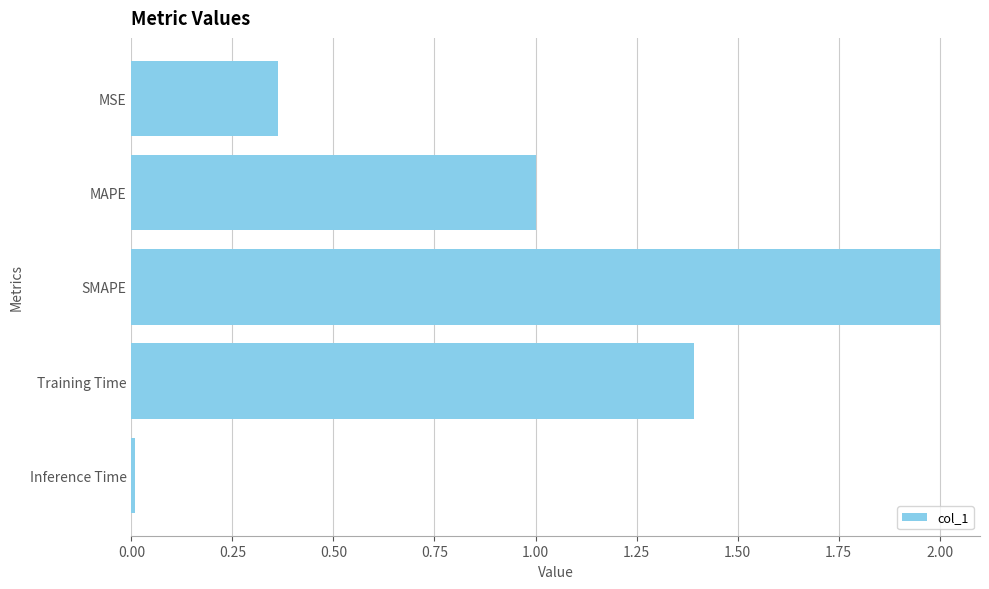

Rank the categories by value from highest to lowest.

SMAPE, Training Time, MAPE, MSE, Inference Time